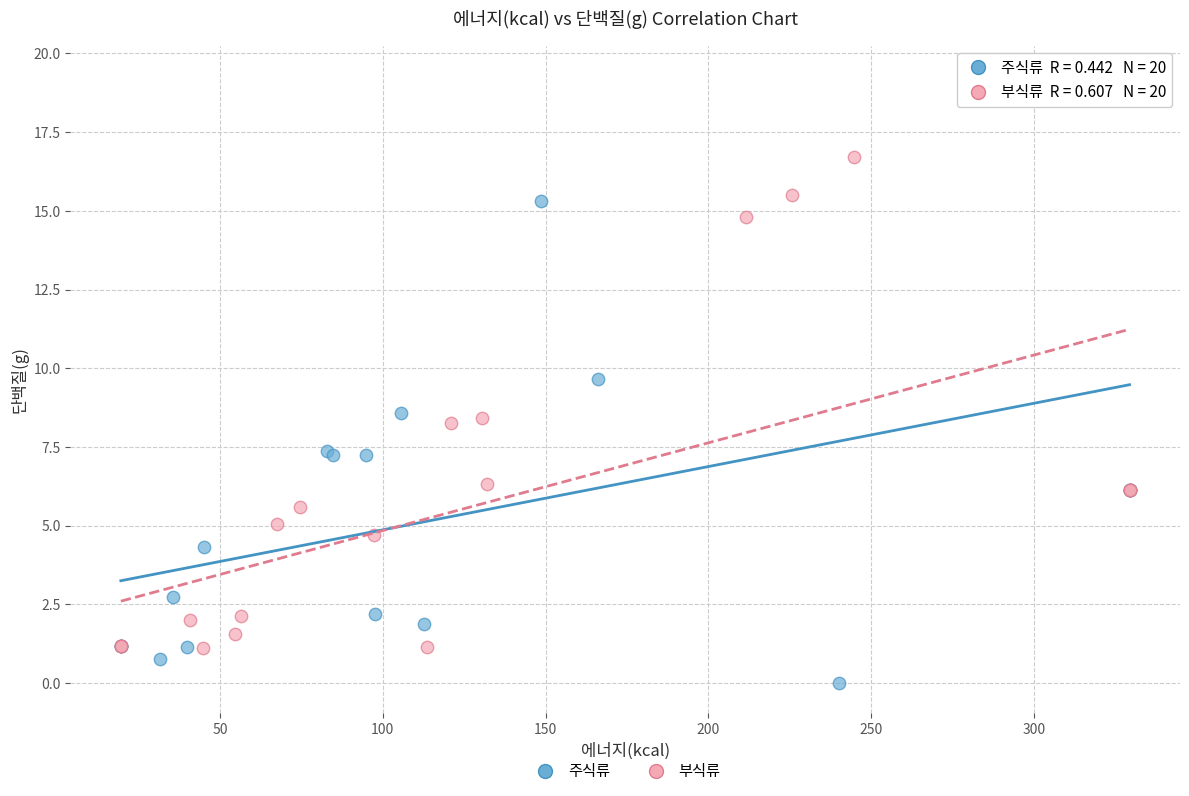

Which series has the widest spread of Y values?

주식류